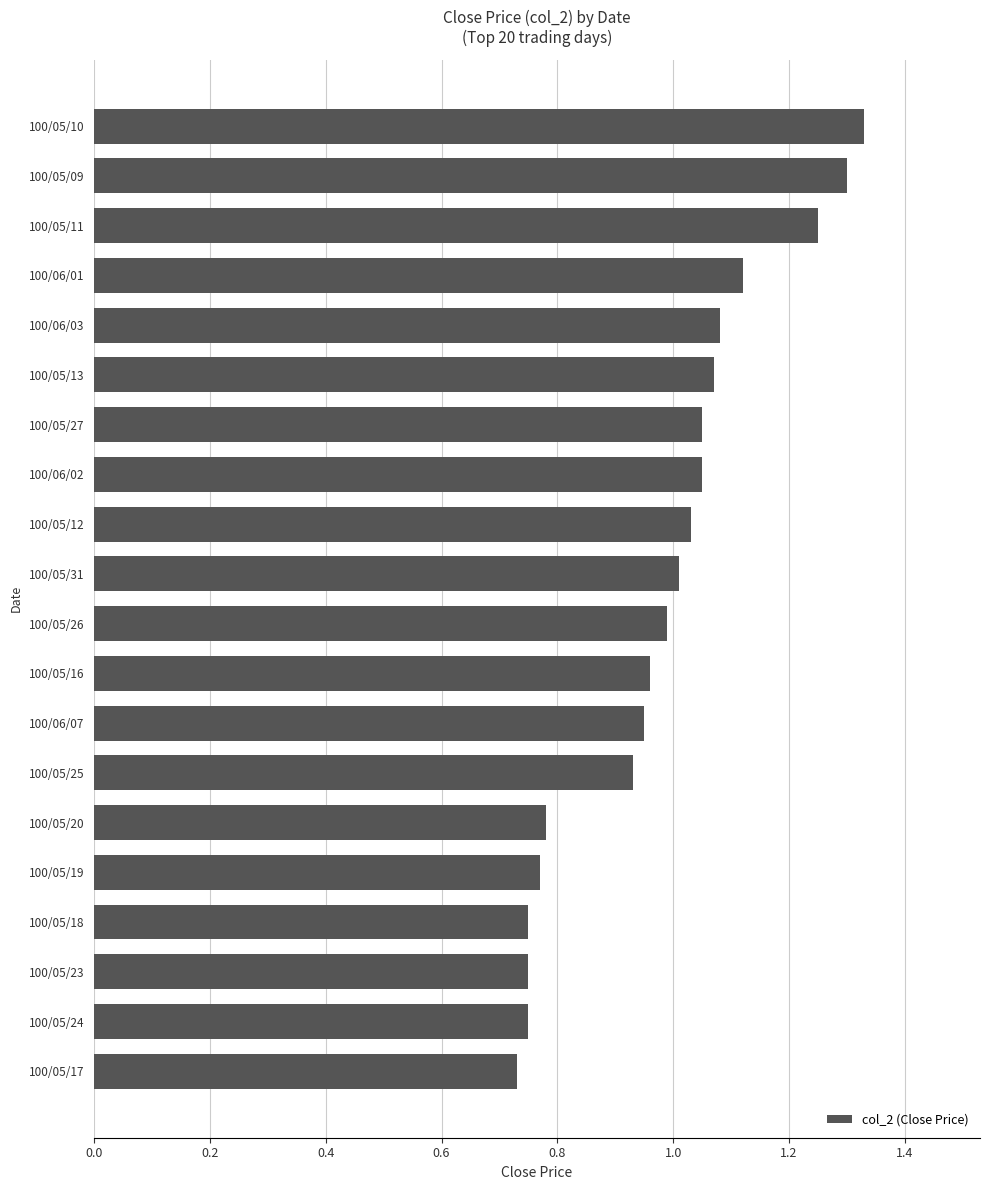

What is the difference between the maximum and minimum values?

0.6